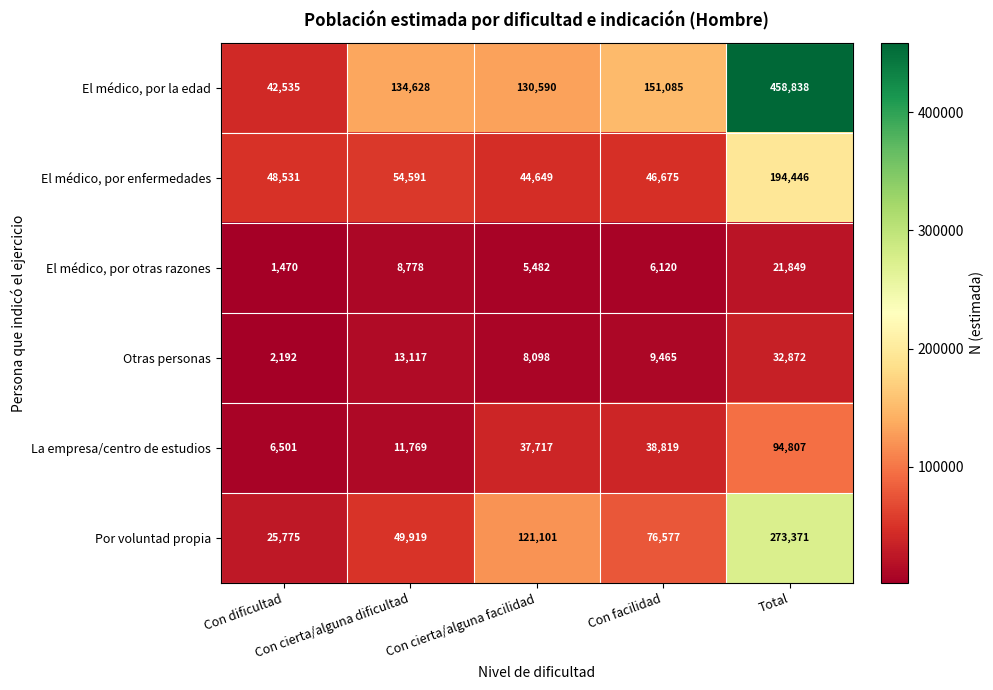

What is the difference between the maximum and minimum values in the El médico, por otras razones series?

20379